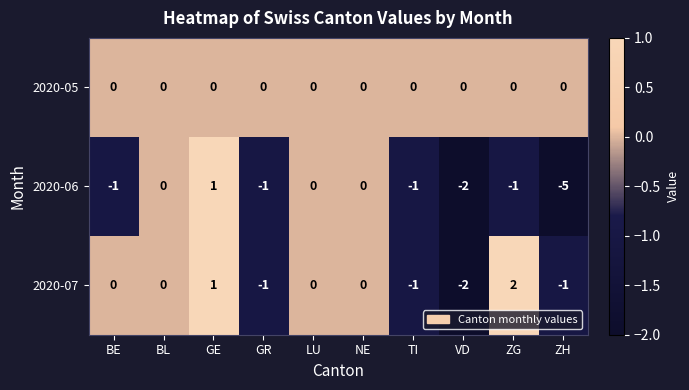

Between BE and ZH, which series saw the biggest shift?

2020-06